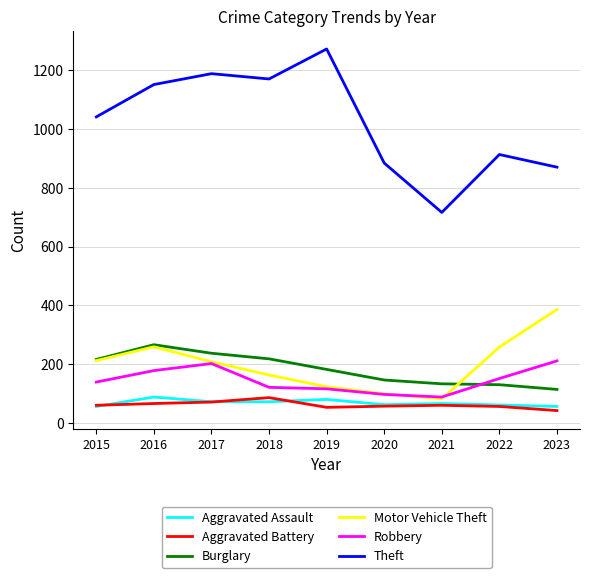

The value of Theft at 2020 is 1240. True or false?

False